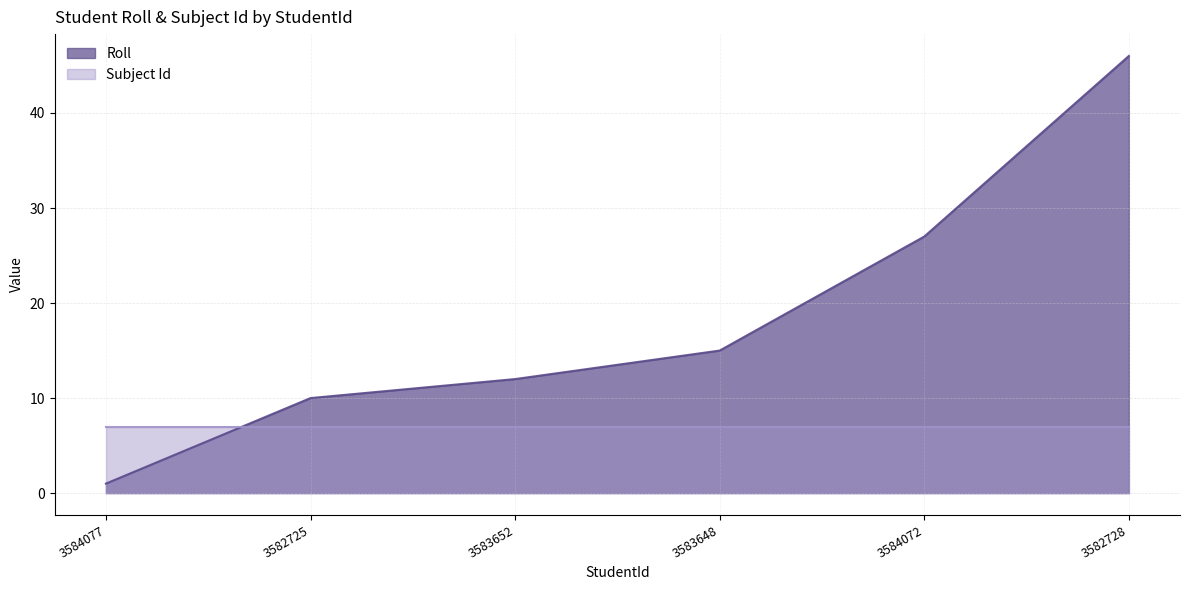

What is the greatest value displayed?

46